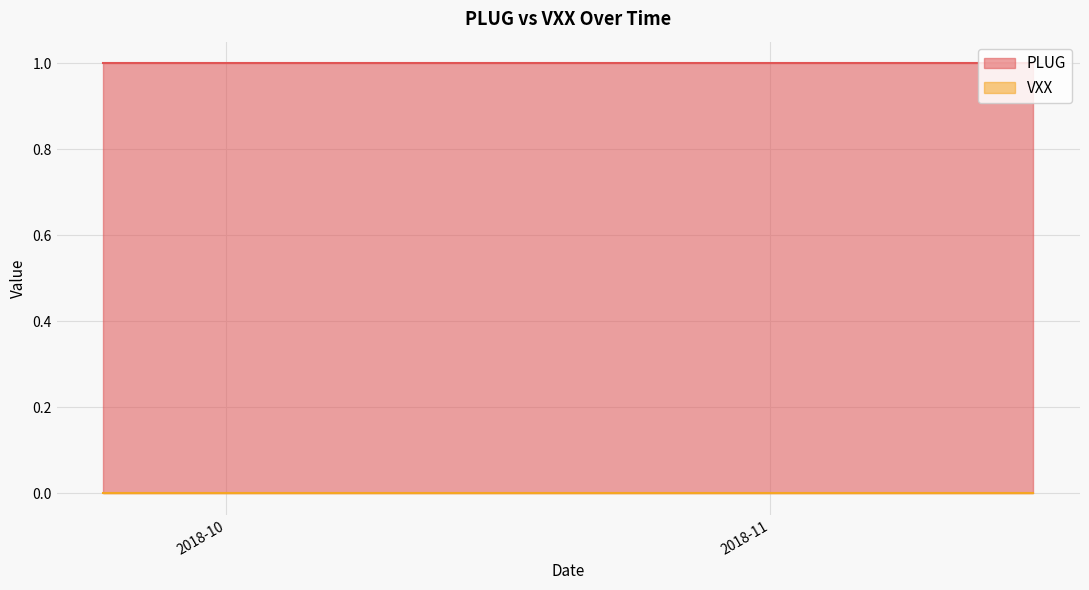

Reading left to right, what are all the values shown in this chart?

PLUG: 1	1	1	1	1	1	1	1	1	1	1	1	1	1	1	1	1	1	1	1	1	1	1	1	1	1	1	1	1	1	1	1	1	1	1	1	1	1	1	1
VXX: 0	0	0	0	0	0	0	0	0	0	0	0	0	0	0	0	0	0	0	0	0	0	0	0	0	0	0	0	0	0	0	0	0	0	0	0	0	0	0	0